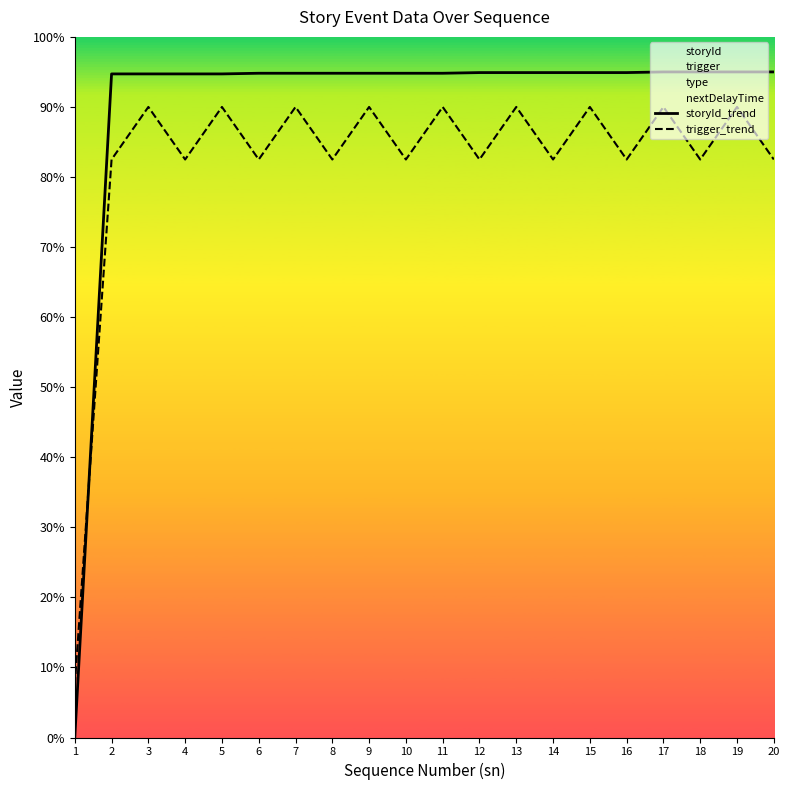

After their last crossing, which series has the higher values: storyId_trend or trigger_trend?

storyId_trend